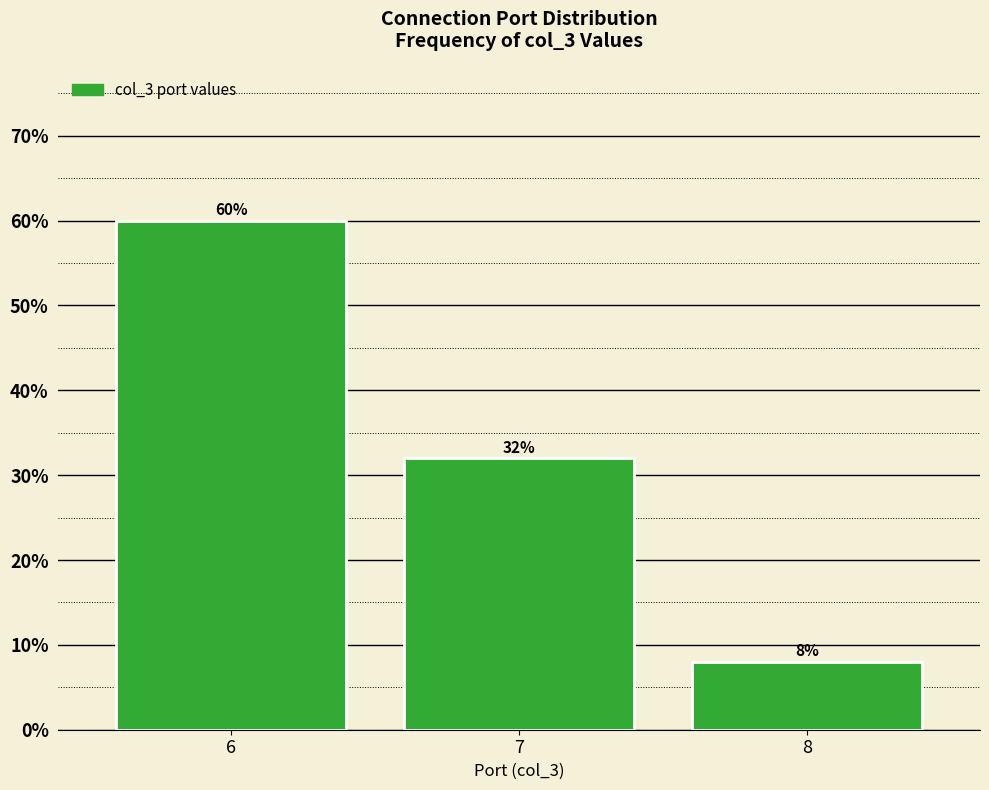

Reading right to left, what are all the values shown in this chart?

8	32	60